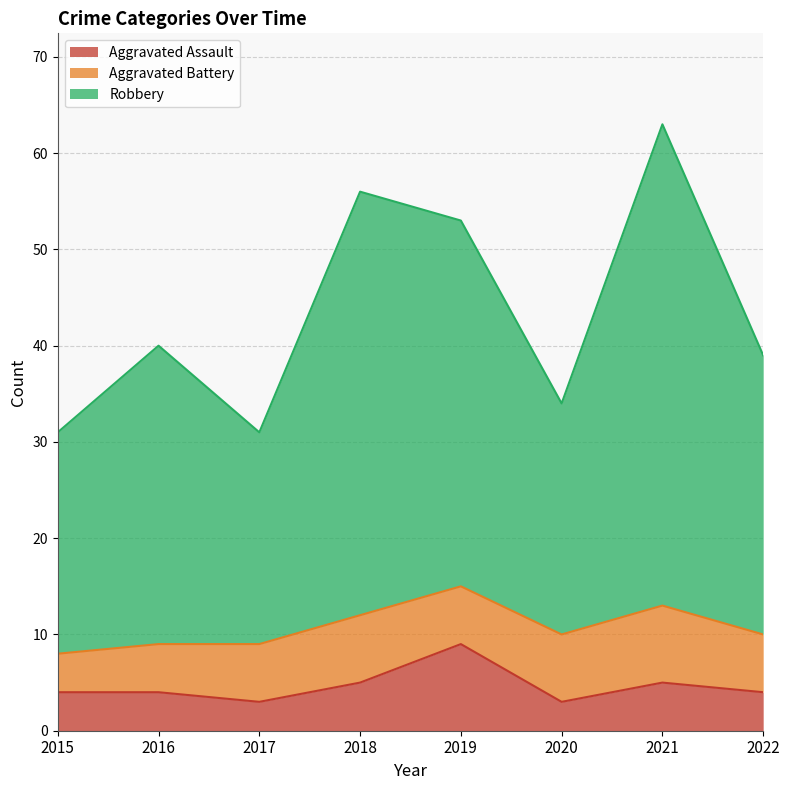

At which label does Aggravated Assault reach its peak?

2019